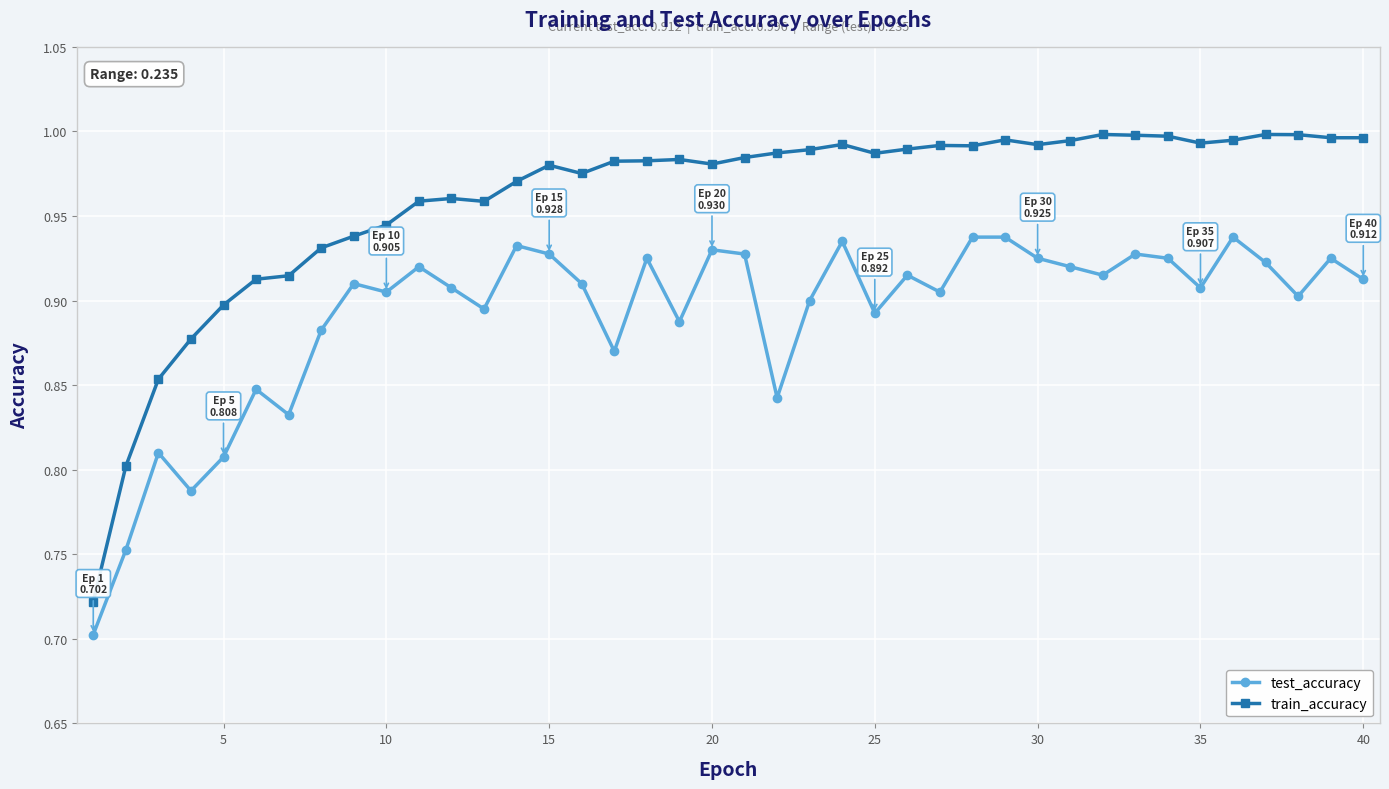

What is the sum of all train_accuracy values?

38.4